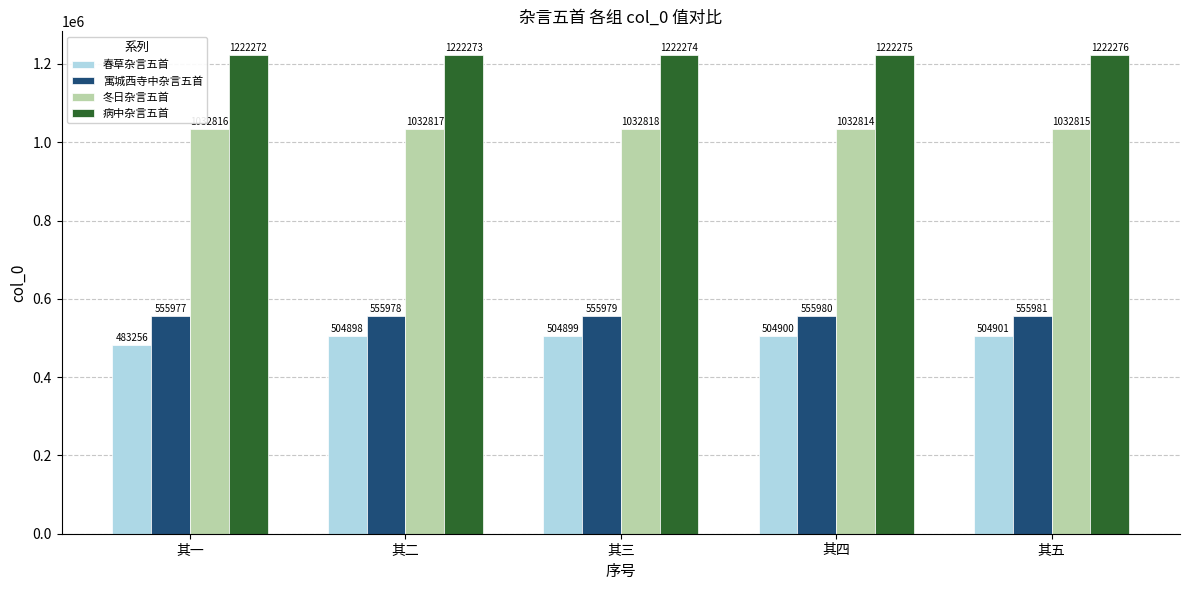

Between 其三 and 其四, which series saw the biggest shift?

冬日杂言五首